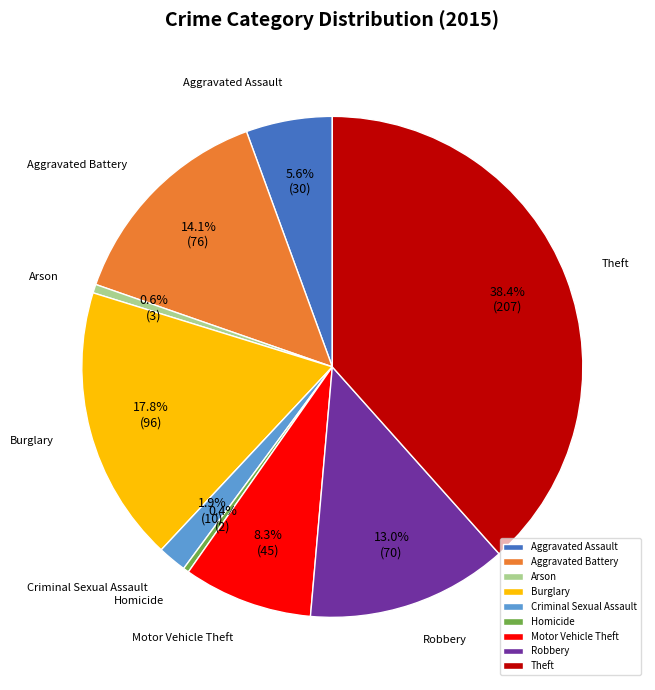

Count the number of slices in the pie.

9